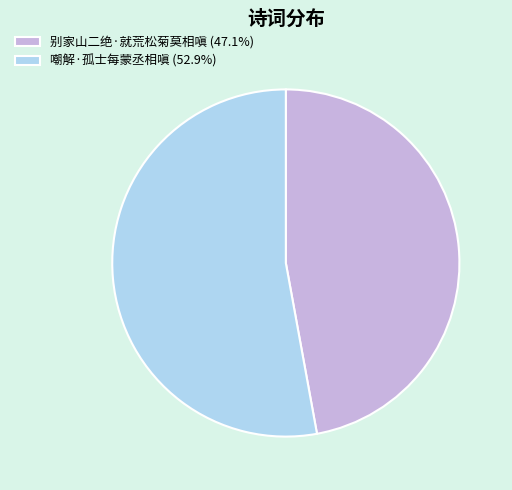

How many slices are in this pie chart?

2